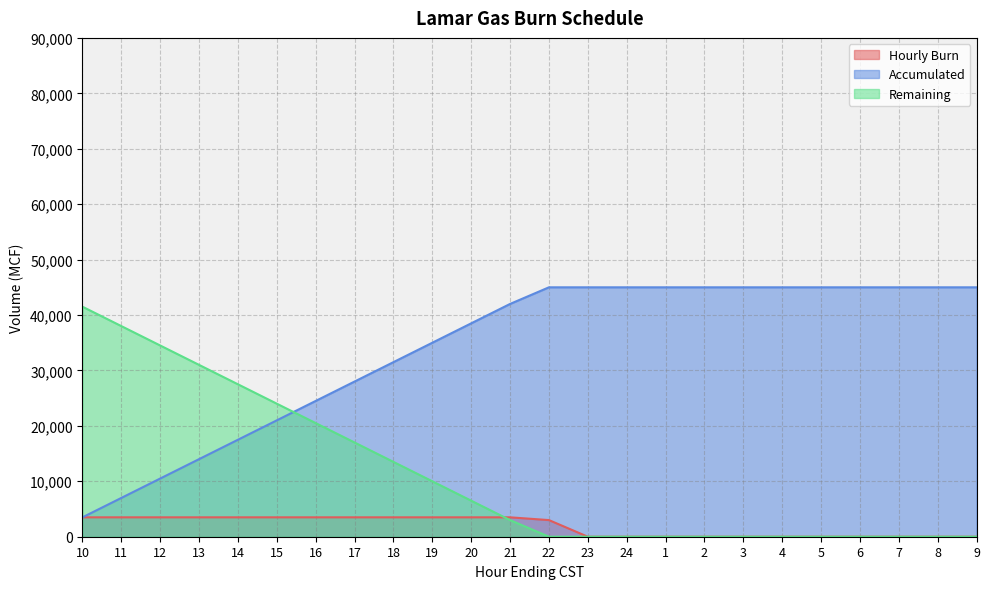

True or false: Hourly Burn and Accumulated intersect in this chart.

False